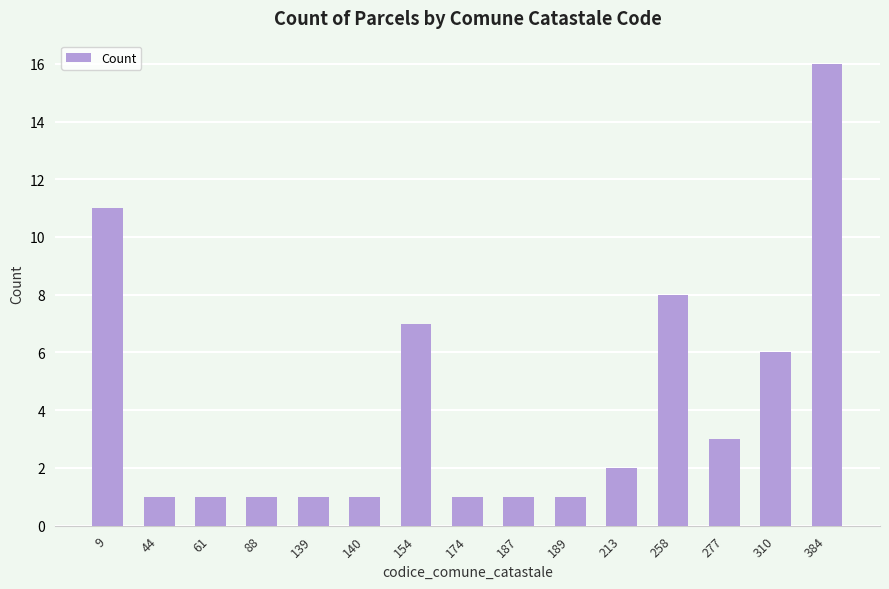

Reading right to left, extract all data points from this chart.

16	6	3	8	2	1	1	1	7	1	1	1	1	1	11